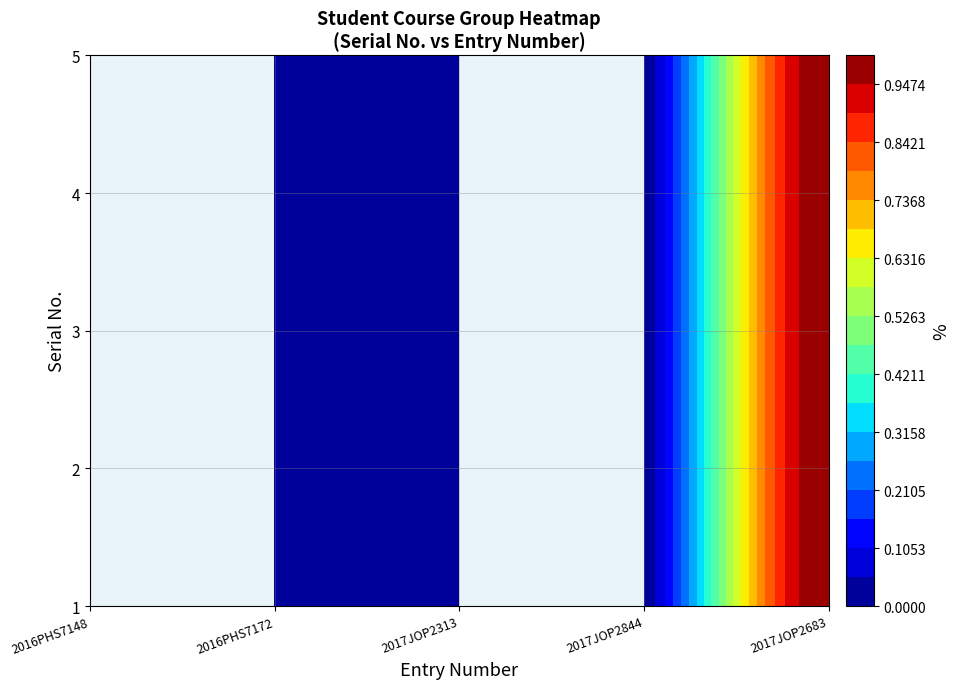

Reading right to left, list all the values displayed in this chart.

2016PHS7148: 0	0	0	0	0
2016PHS7172: 0	0	0	0	0
2017JOP2313: 0	0	0	0	0
2017JOP2844: 0	0	0	0	0
2017JOP2683: 1	1	1	1	1